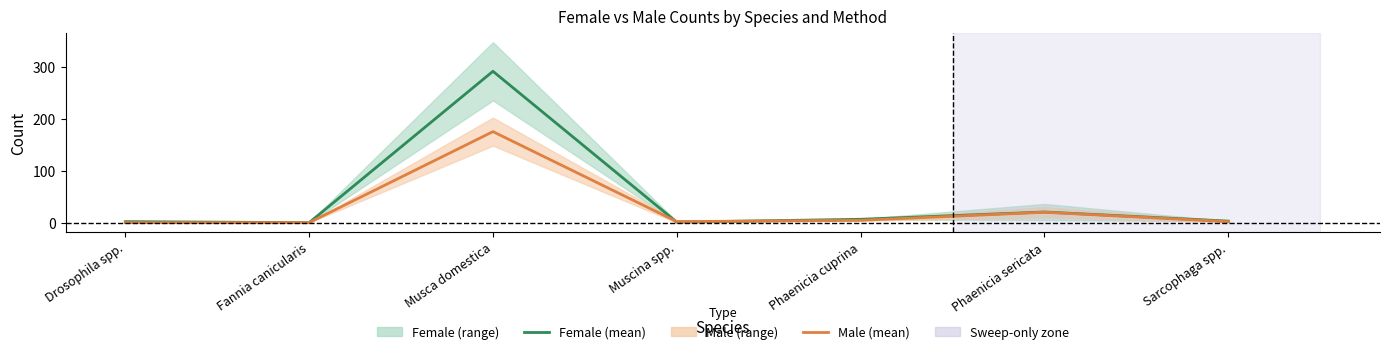

Reading left to right, list all the values displayed in this chart.

Female (mean): 2.0	0.0	291.0	1.0	6.5	20.5	3.0
Male (mean): 0.0	0.0	175.0	2.0	4.5	20.0	2.0